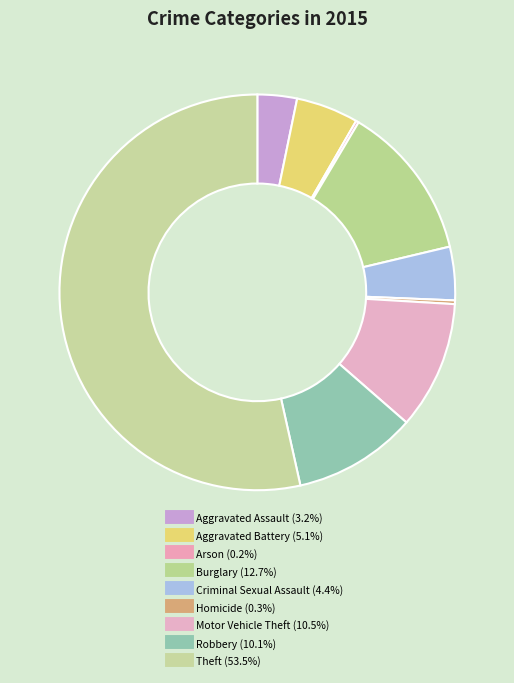

Rank the categories by value from lowest to highest.

Arson, Homicide, Aggravated Assault, Criminal Sexual Assault, Aggravated Battery, Robbery, Motor Vehicle Theft, Burglary, Theft